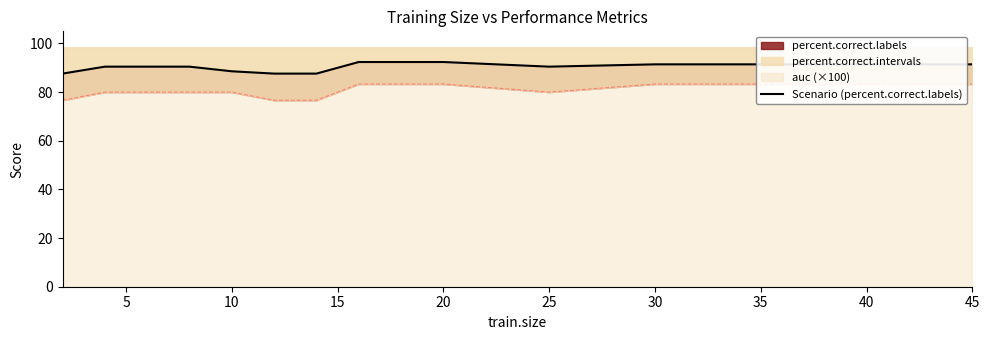

Is it true that the value at 35 is 61.9?

False